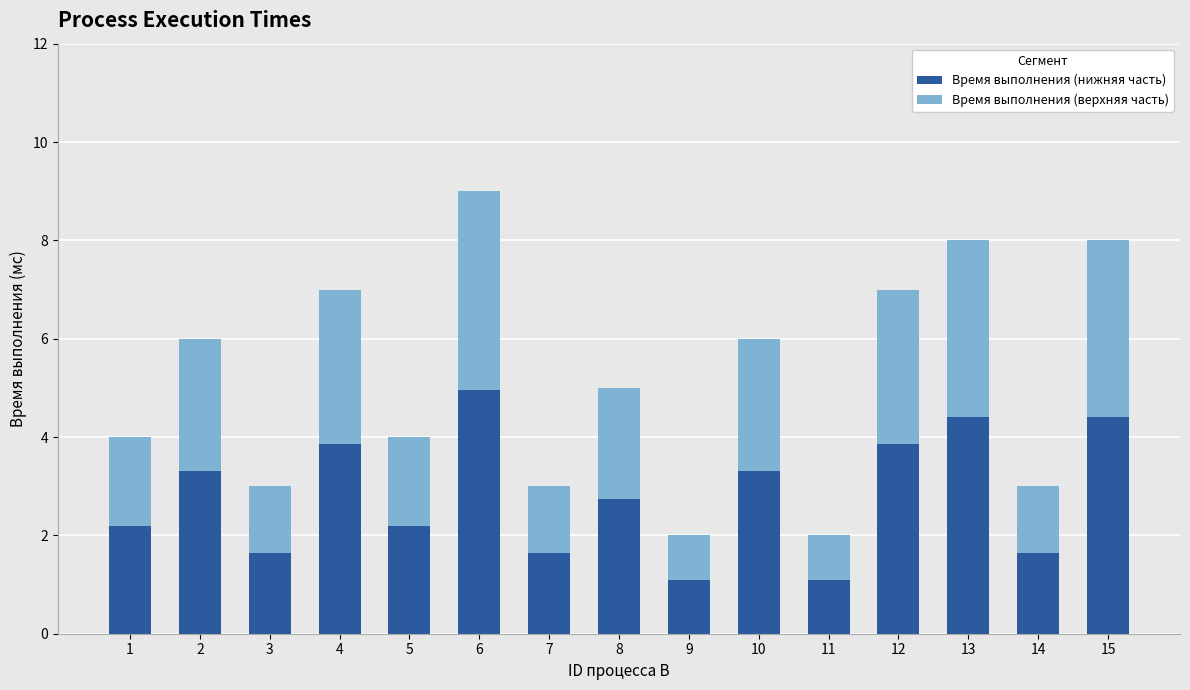

Count the number of categories in the chart.

15